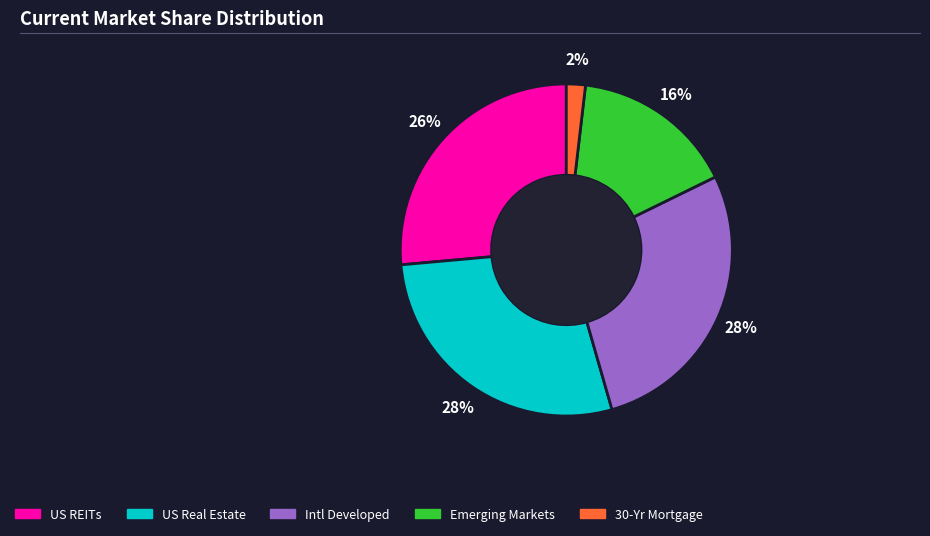

Is the sum of US Real Estate and Emerging Markets greater than half?

No